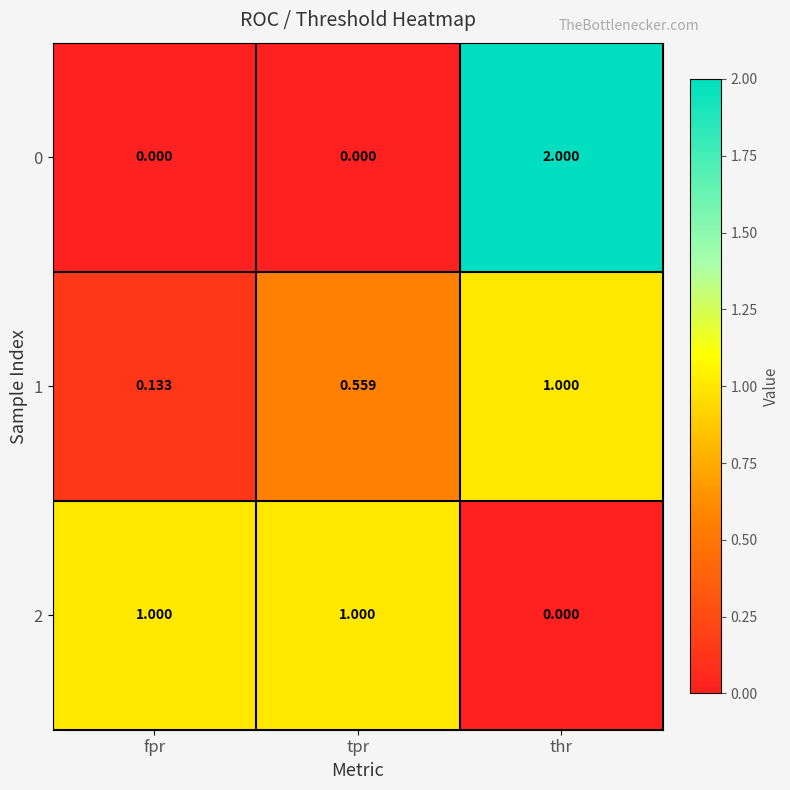

Is the value of 1 at thr greater than the value of 0 at thr?

No